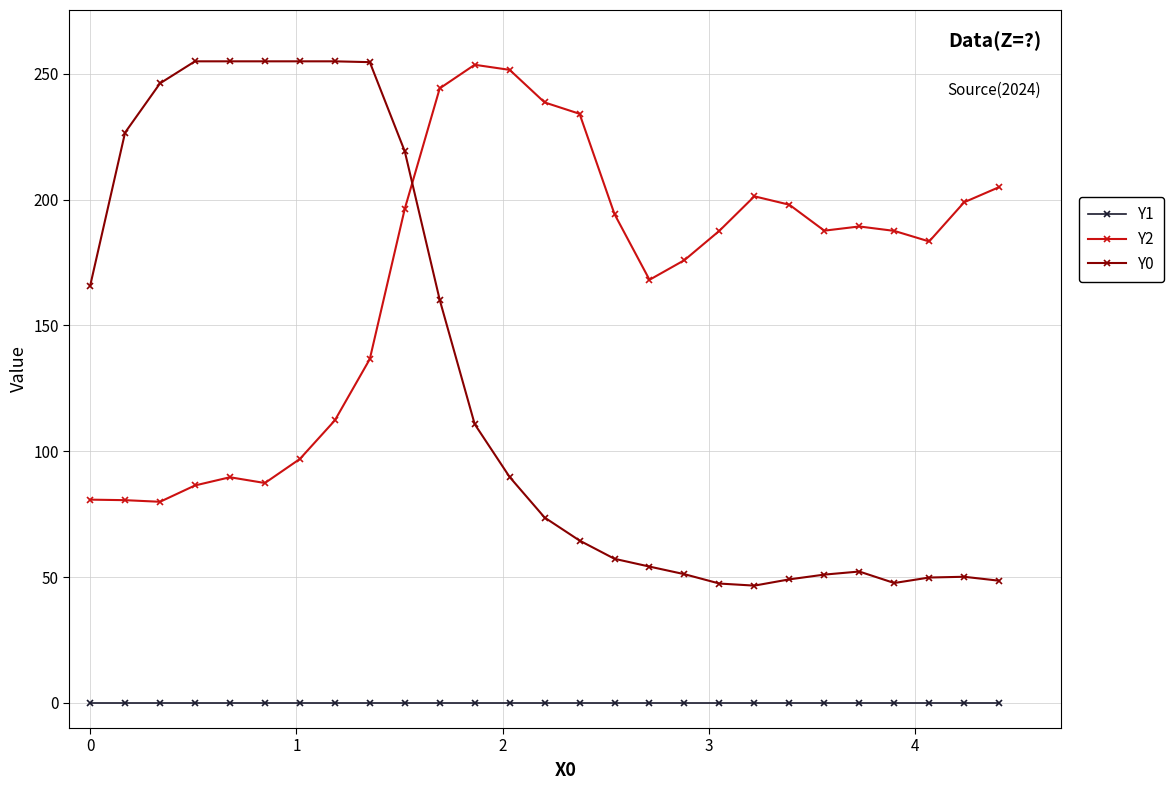

How many intersections are there between Y0 and Y2?

1